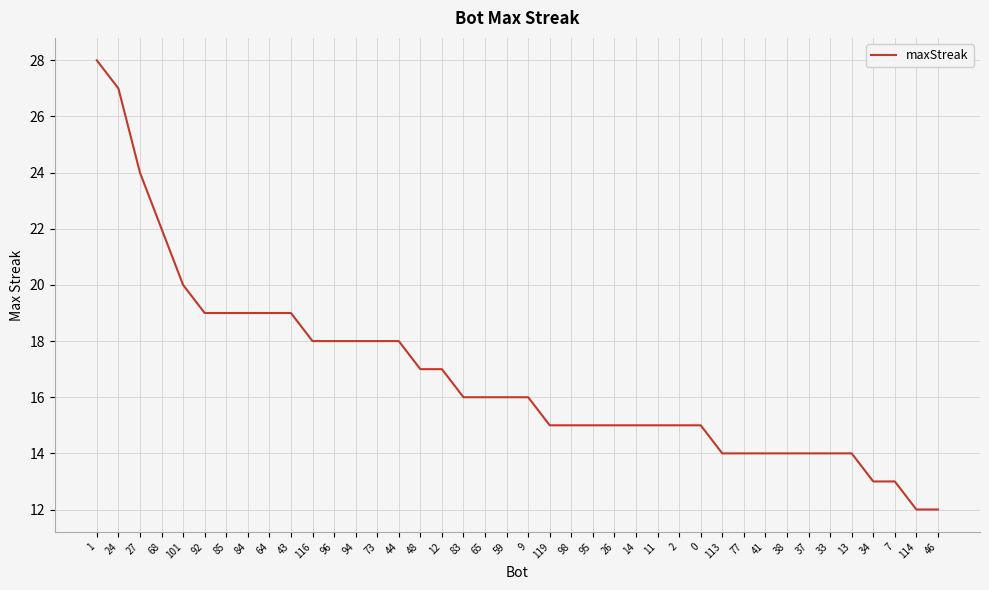

What position from the right is 95?

17